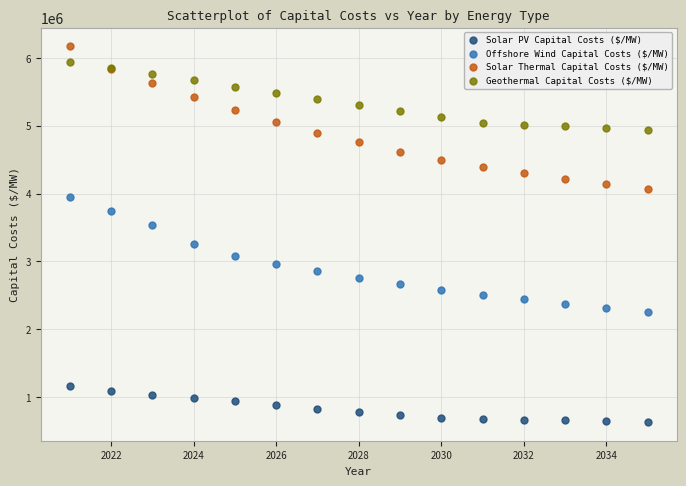

What are all the series names shown in the legend?

Solar PV Capital Costs ($/MW), Offshore Wind Capital Costs ($/MW), Solar Thermal Capital Costs ($/MW), Geothermal Capital Costs ($/MW)